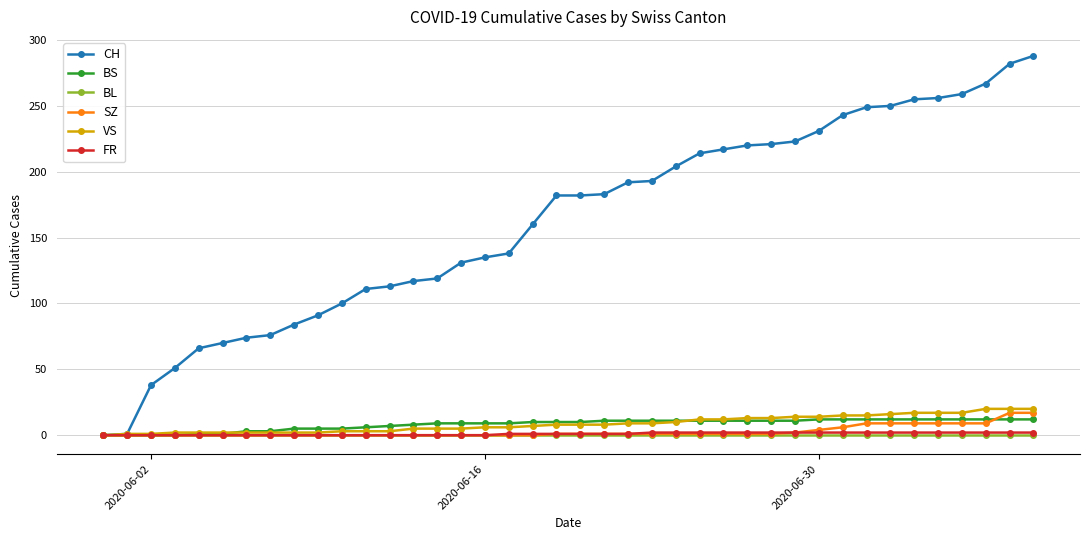

Which series has the widest spread of values?

CH